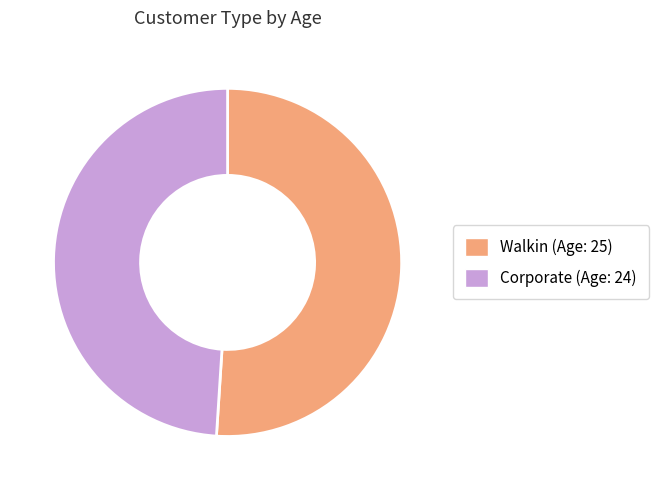

Rank the categories by value from highest to lowest.

Walkin, Corporate